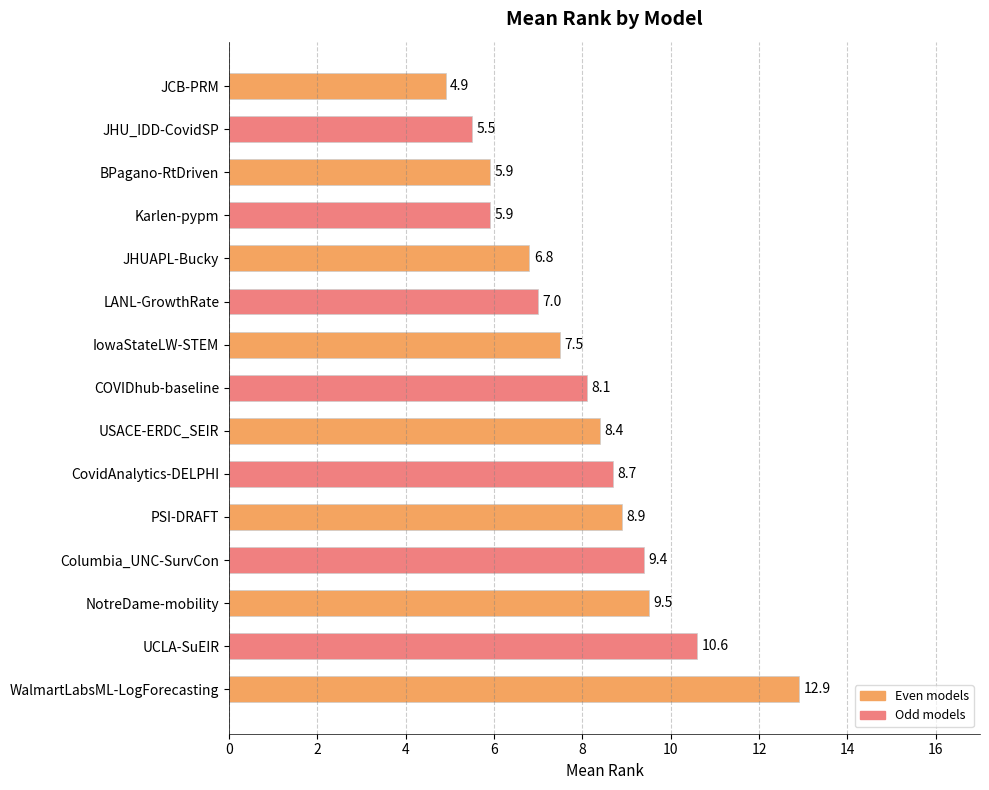

What is the difference between the maximum and minimum values?

8.0